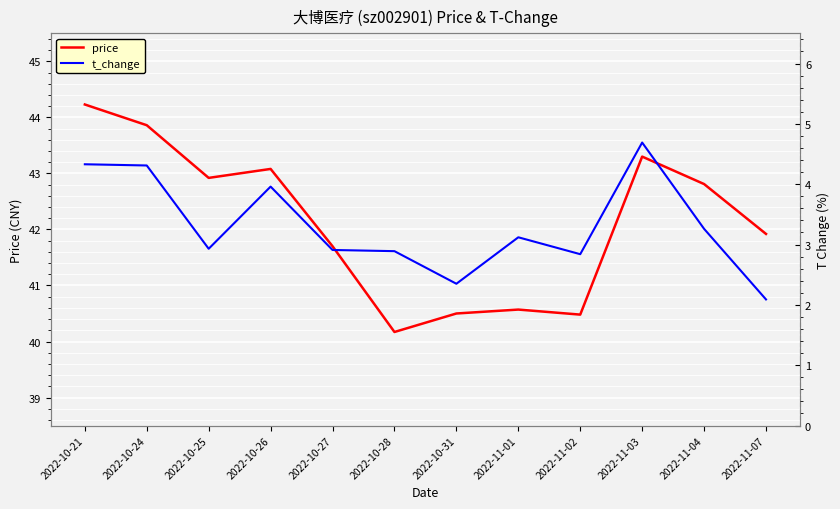

What is the difference between the second highest and second lowest values in the t_change series?

2.0